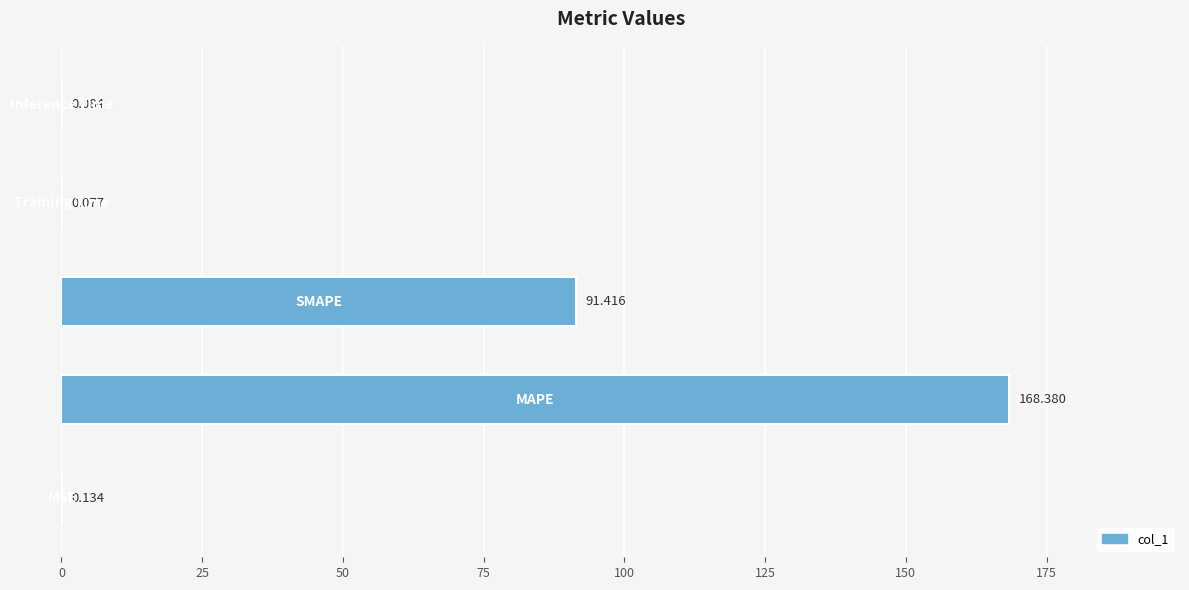

Count the number of data series in this chart.

1